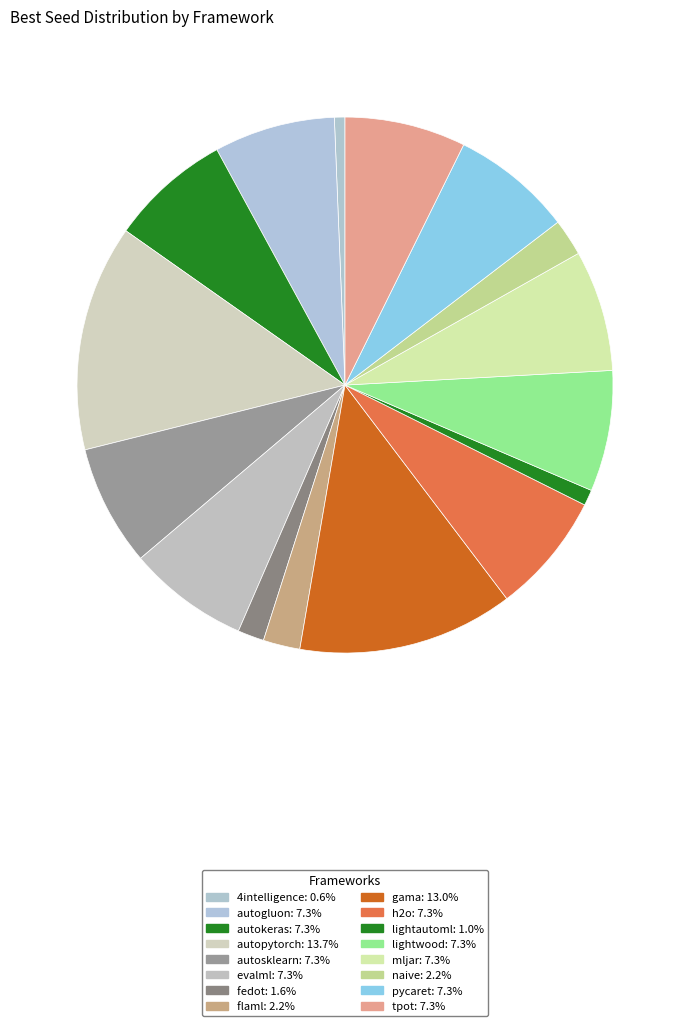

Is it true that fedot is 7% of the pie?

False